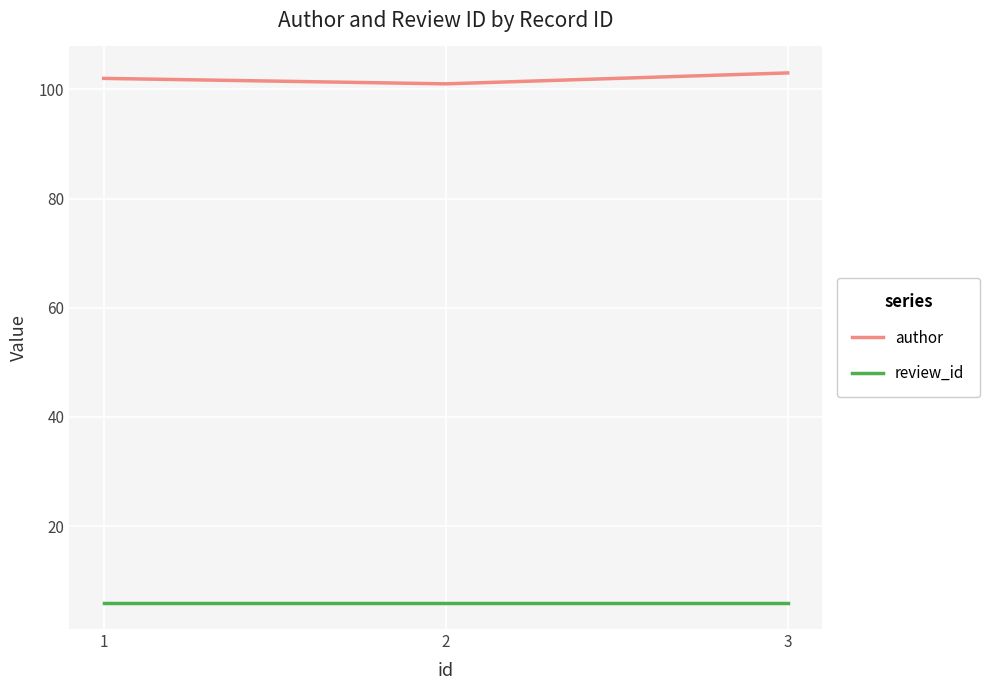

What is the minimum value shown in the chart?

6